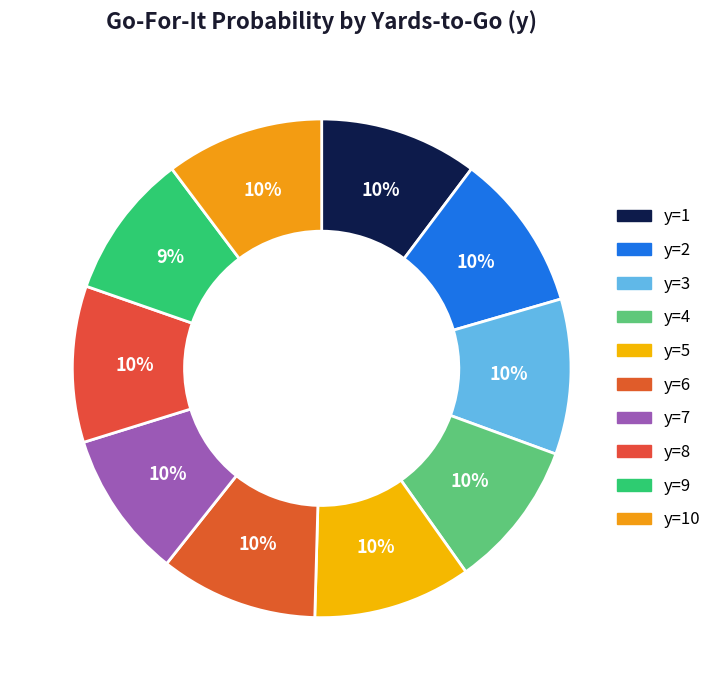

How many segments does this pie chart have?

10